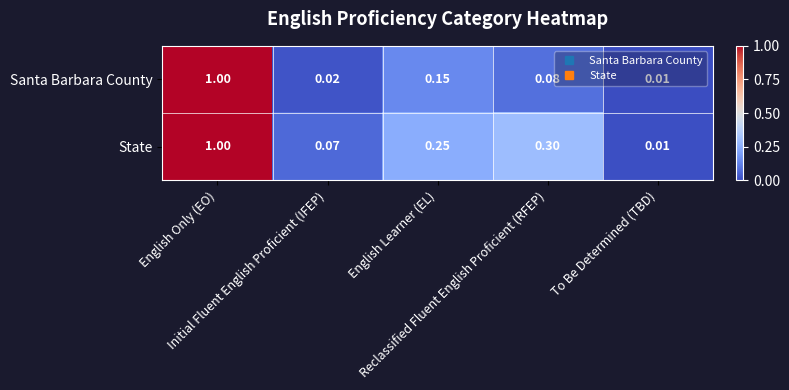

Count the number of categories in the chart.

5